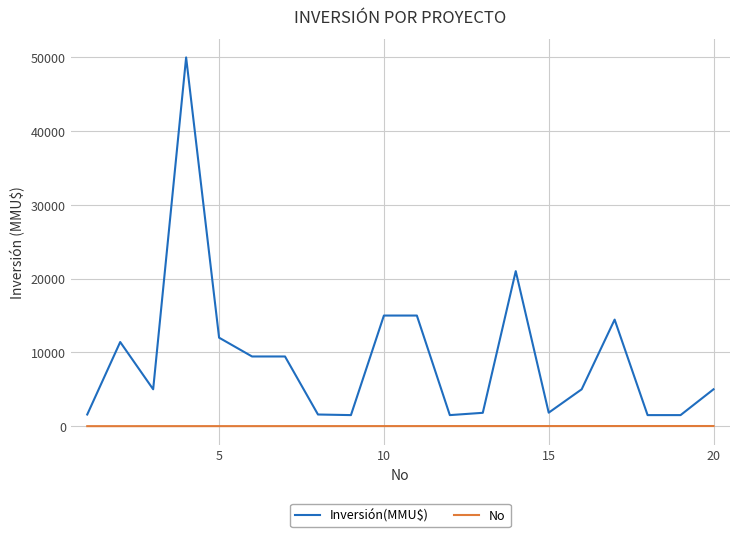

Which series has the largest range (max minus min)?

Inversión(MMU$)